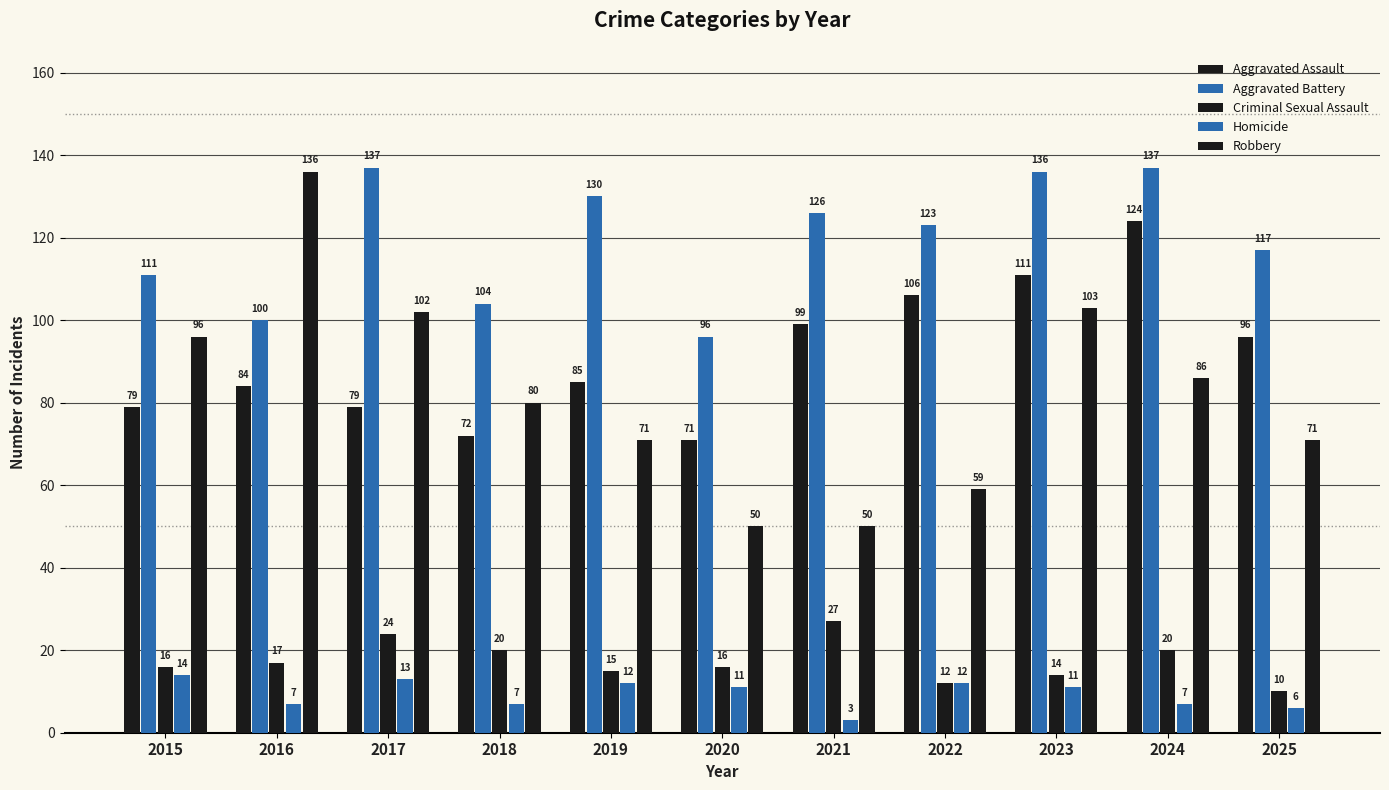

Reading left to right, extract all data points from this chart.

Aggravated Assault: 2015=79	2016=84	2017=79	2018=72	2019=85	2020=71	2021=99	2022=106	2023=111	2024=124	2025=96
Aggravated Battery: 2015=111	2016=100	2017=137	2018=104	2019=130	2020=96	2021=126	2022=123	2023=136	2024=137	2025=117
Criminal Sexual Assault: 2015=16	2016=17	2017=24	2018=20	2019=15	2020=16	2021=27	2022=12	2023=14	2024=20	2025=10
Homicide: 2015=14	2016=7	2017=13	2018=7	2019=12	2020=11	2021=3	2022=12	2023=11	2024=7	2025=6
Robbery: 2015=96	2016=136	2017=102	2018=80	2019=71	2020=50	2021=50	2022=59	2023=103	2024=86	2025=71